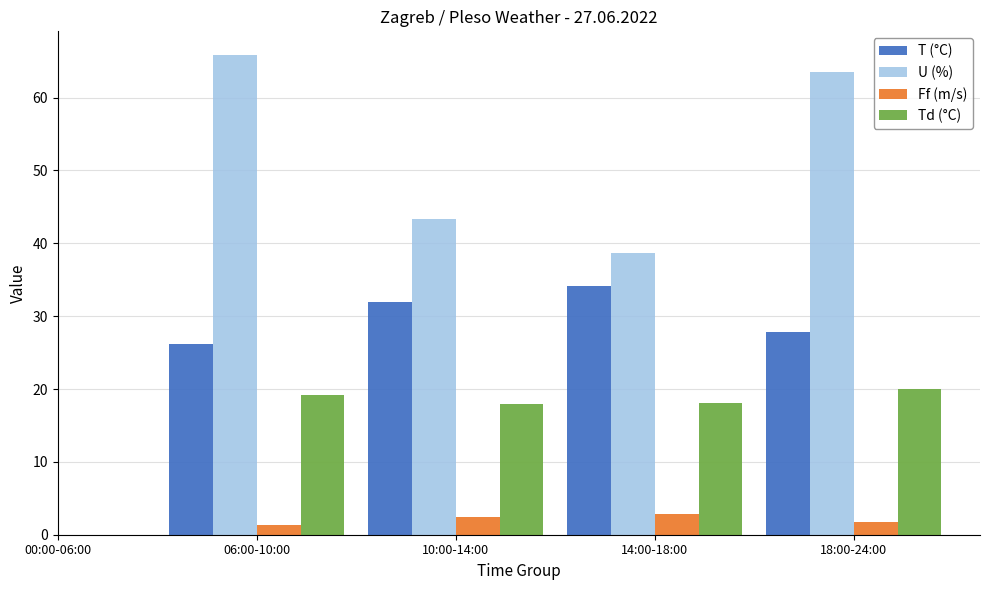

At which label is U (%) closest to 52?

10:00-14:00